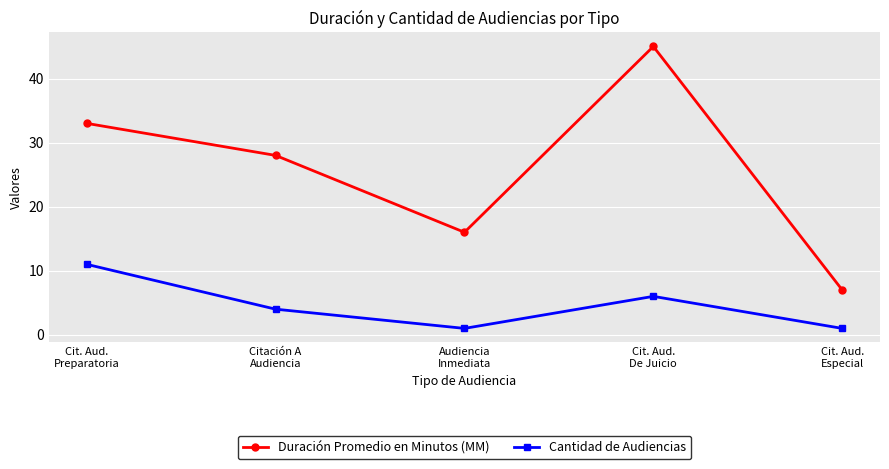

What is the smallest value displayed?

1